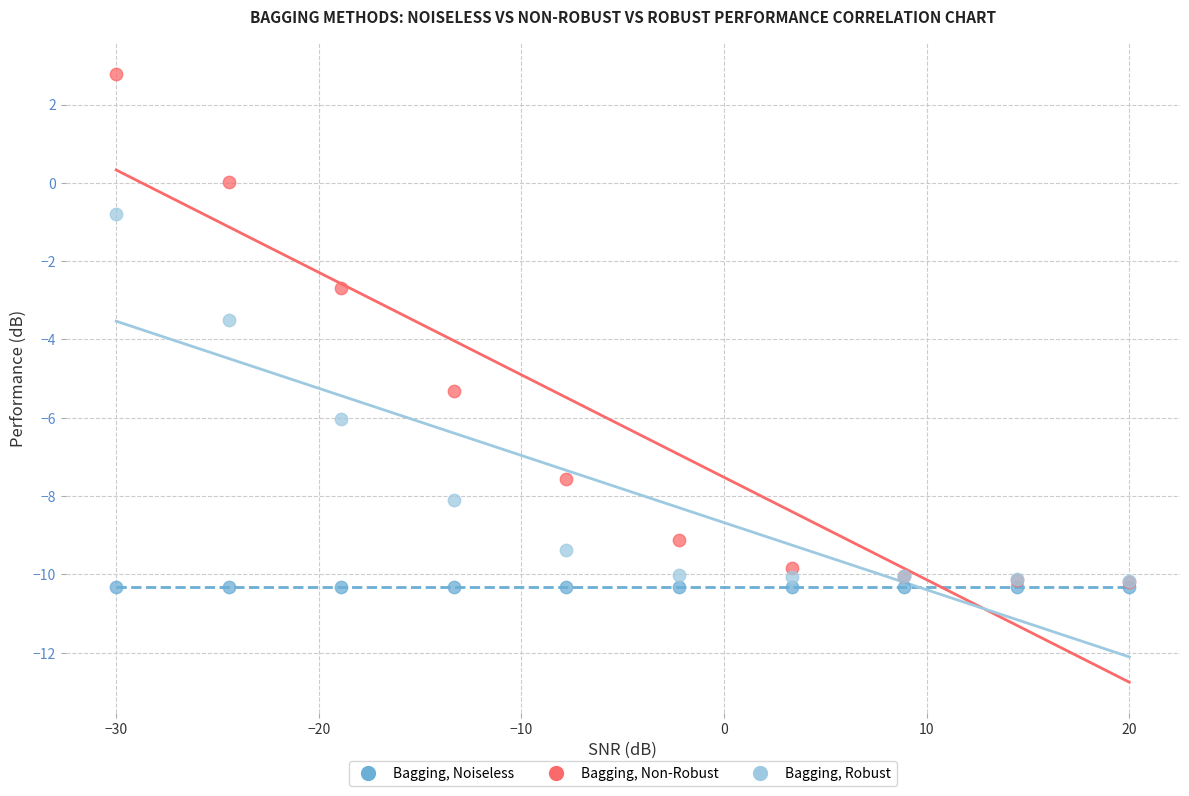

What are all the series names shown in the legend?

Bagging, Noiseless, Bagging, Non-Robust, Bagging, Robust